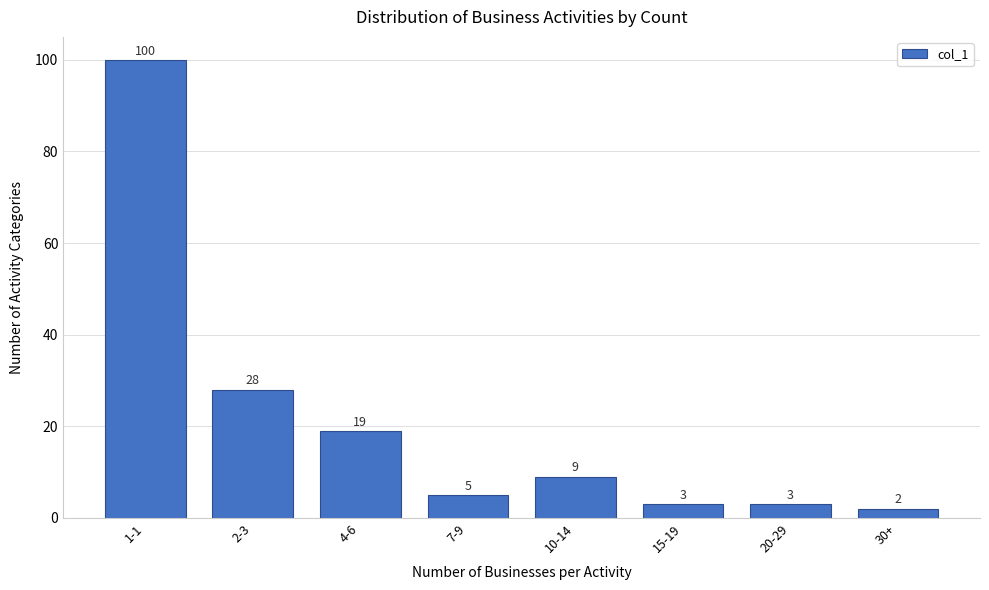

Reading right to left, extract all data points from this chart.

2	3	3	9	5	19	28	100